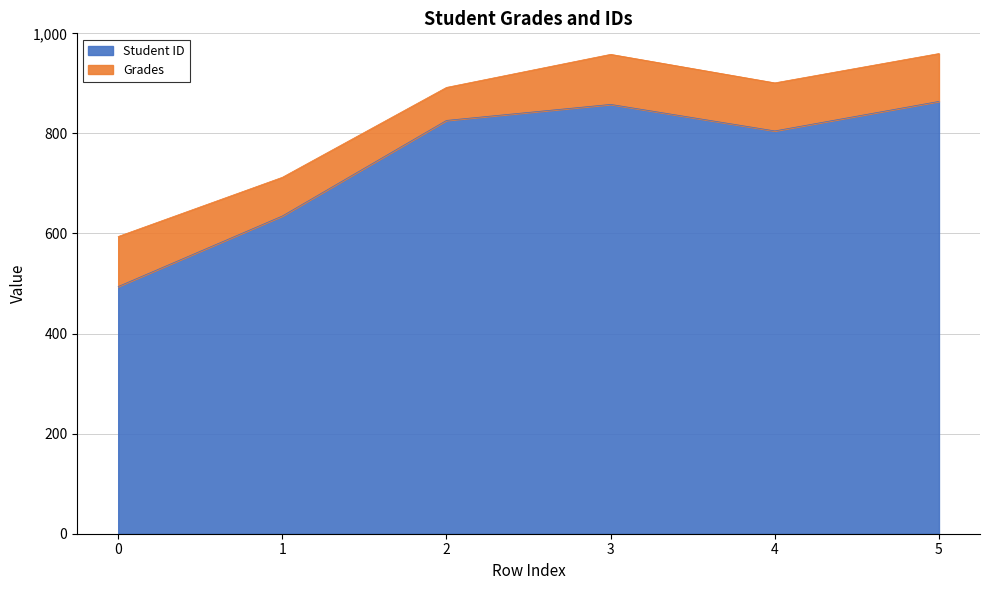

Reading left to right, what are all the values shown in this chart?

494	635	826	858	805	864